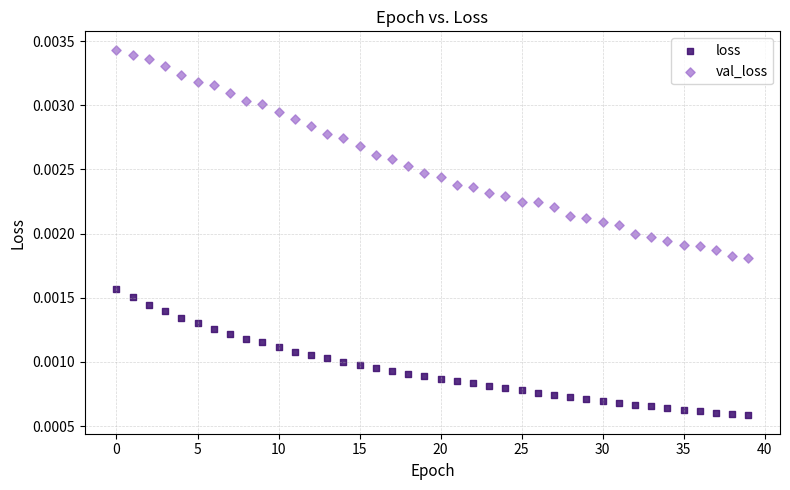

Which series contains the lowest Y value?

loss